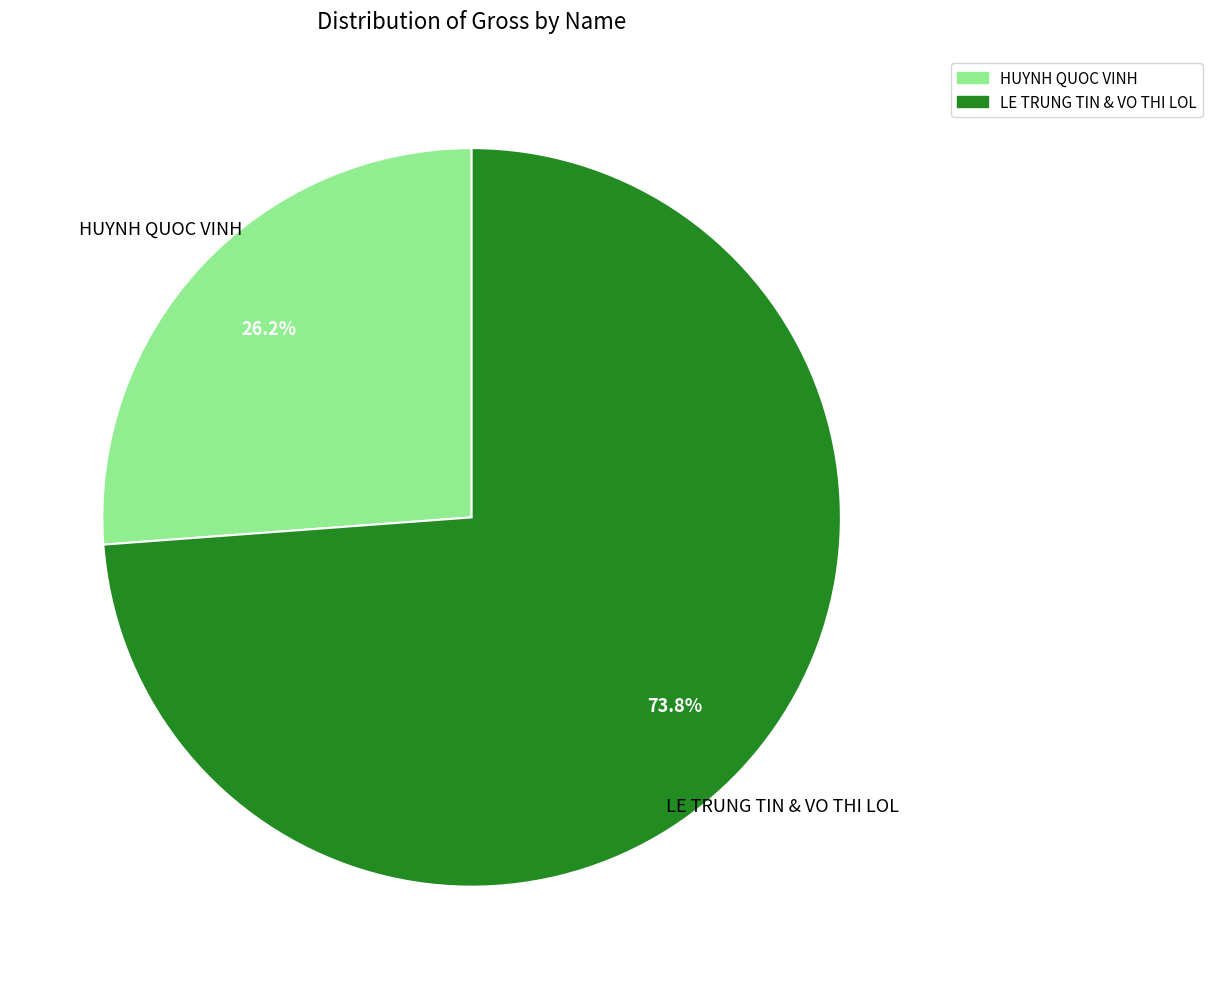

What portion of the pie excludes LE TRUNG TIN & VO THI LOL?

26.2%